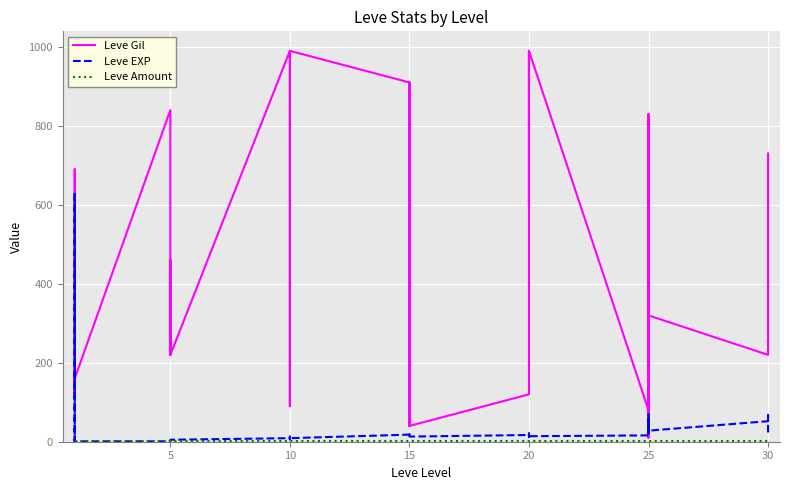

Is it true that Leve EXP equals 31 at 15?

False